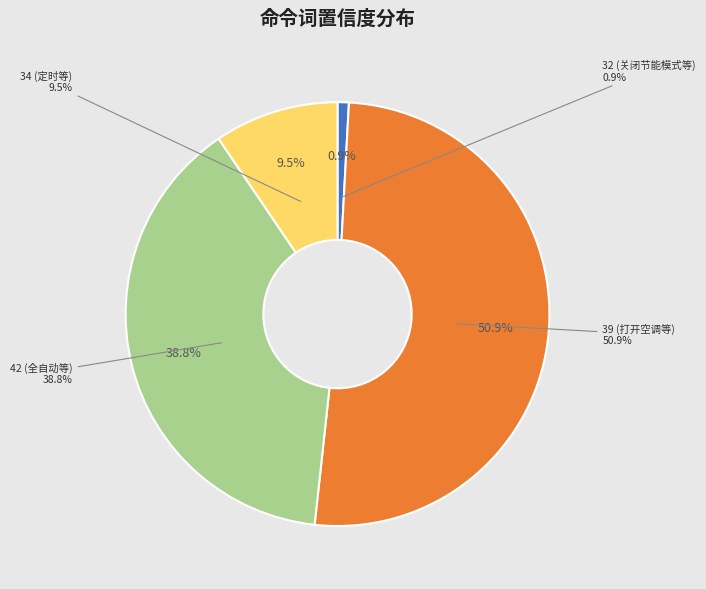

Which category has the biggest portion of the pie?

39